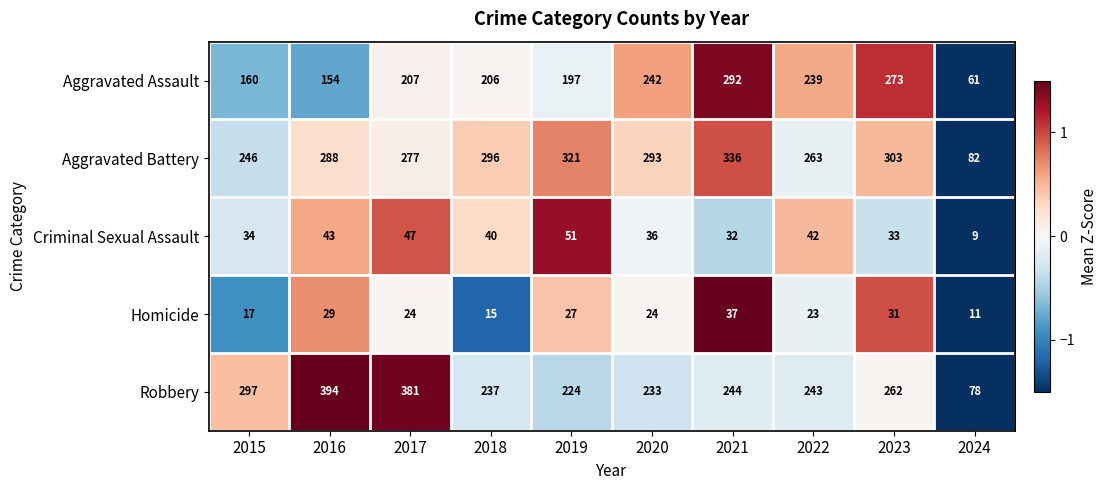

Between 2017 and 2018, which series saw the biggest shift?

Robbery